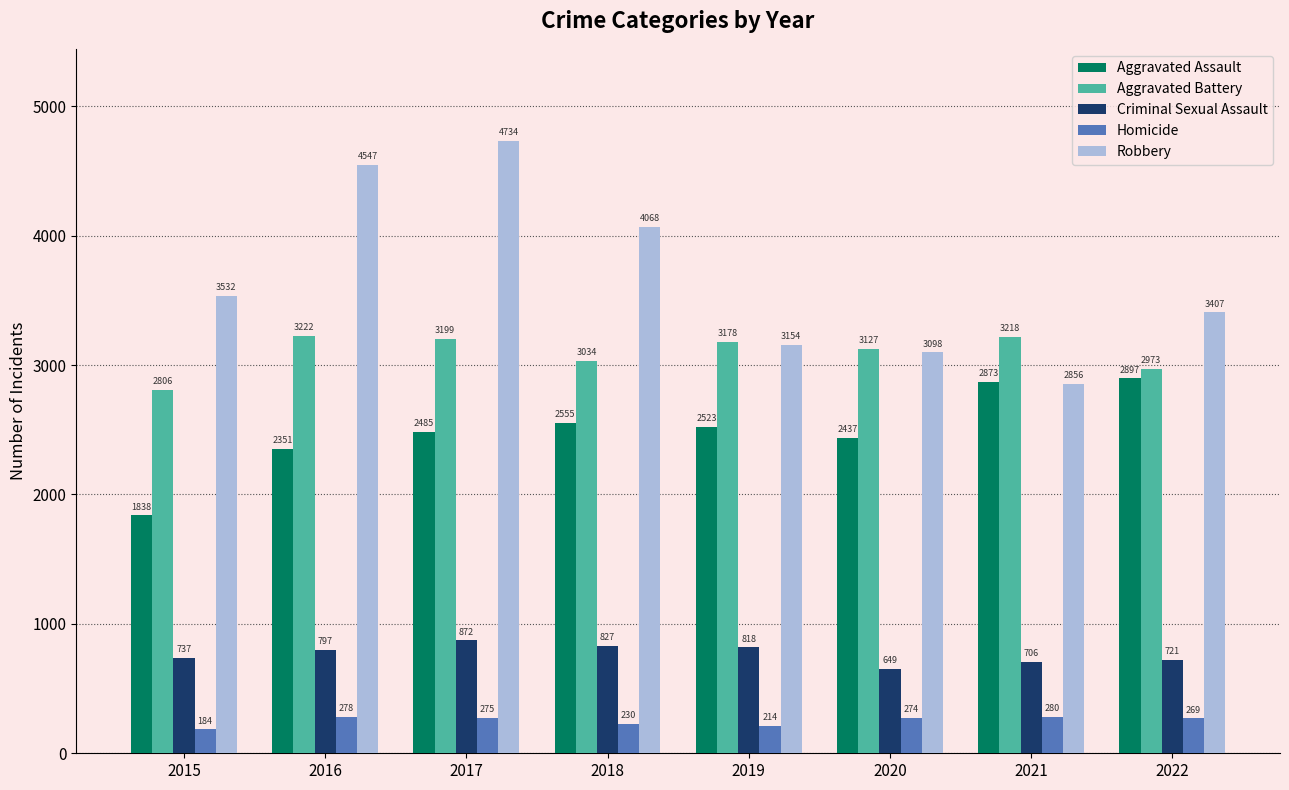

Reading left to right, transcribe all the data shown in this chart.

Aggravated Assault: 2015=1838	2016=2351	2017=2485	2018=2555	2019=2523	2020=2437	2021=2873	2022=2897
Aggravated Battery: 2015=2806	2016=3222	2017=3199	2018=3034	2019=3178	2020=3127	2021=3218	2022=2973
Criminal Sexual Assault: 2015=737	2016=797	2017=872	2018=827	2019=818	2020=649	2021=706	2022=721
Homicide: 2015=184	2016=278	2017=275	2018=230	2019=214	2020=274	2021=280	2022=269
Robbery: 2015=3532	2016=4547	2017=4734	2018=4068	2019=3154	2020=3098	2021=2856	2022=3407